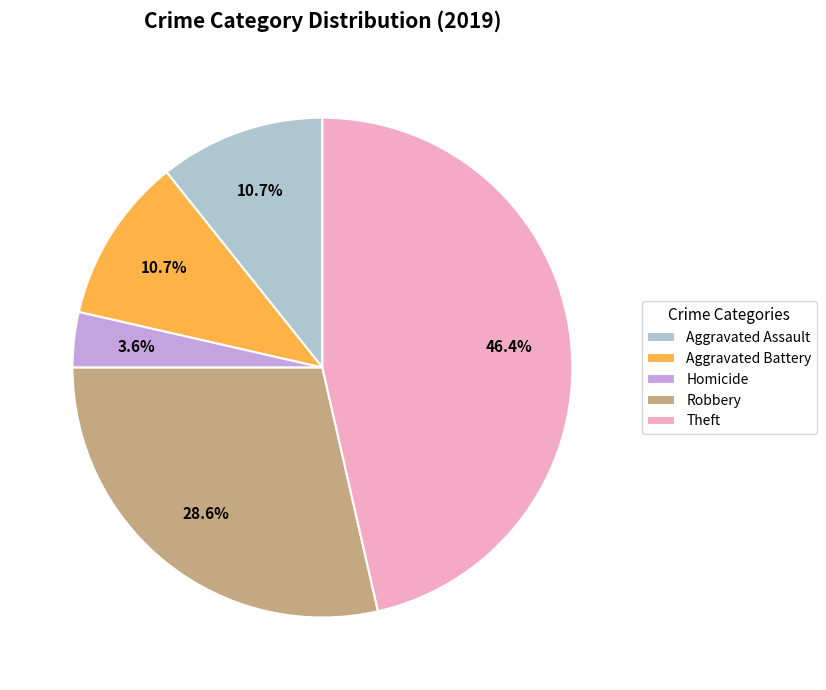

How many segments does this pie chart have?

5